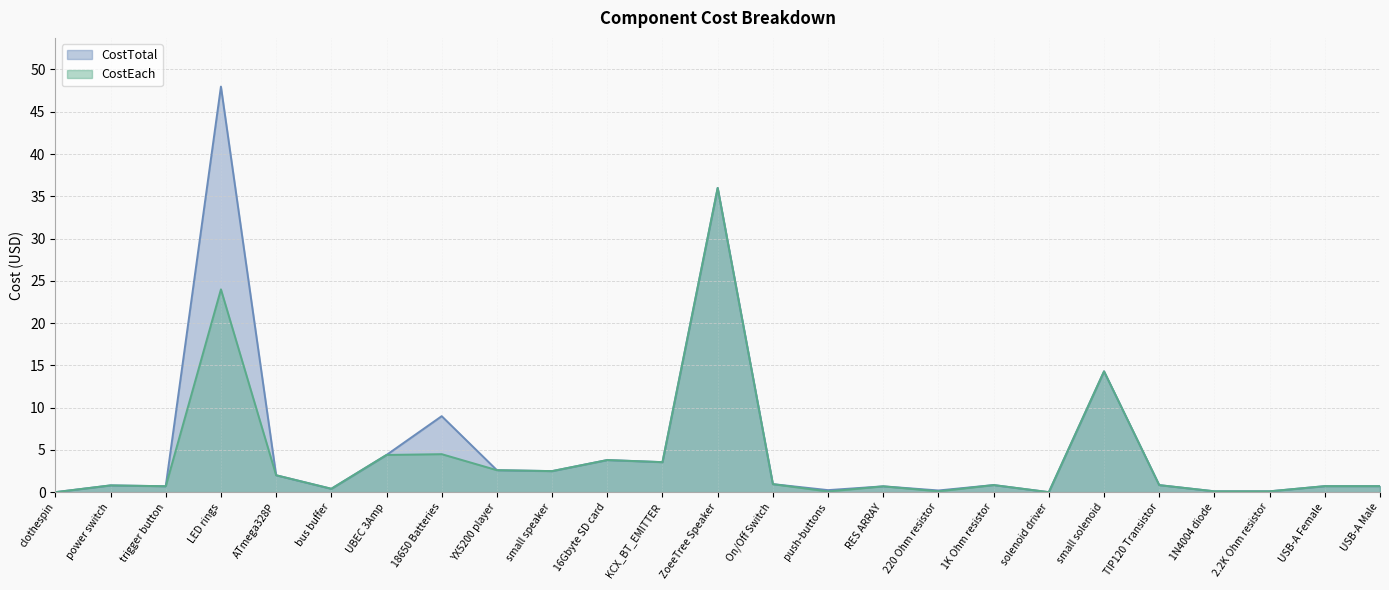

Does the chart have visible grid lines?

Yes